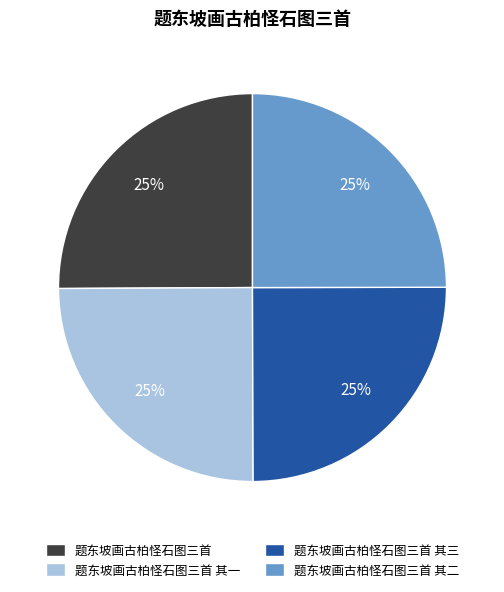

Does 题东坡画古柏怪石图三首 其三 represent more than half of the total?

No